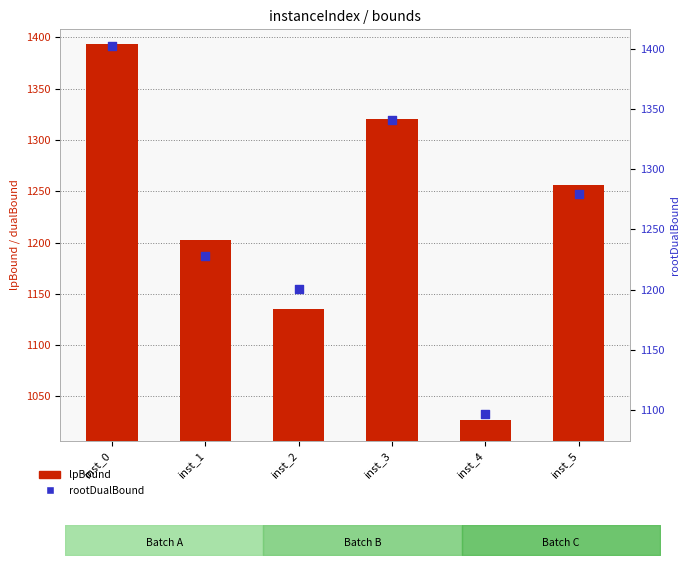

Which series contains the lowest Y value?

lpBound